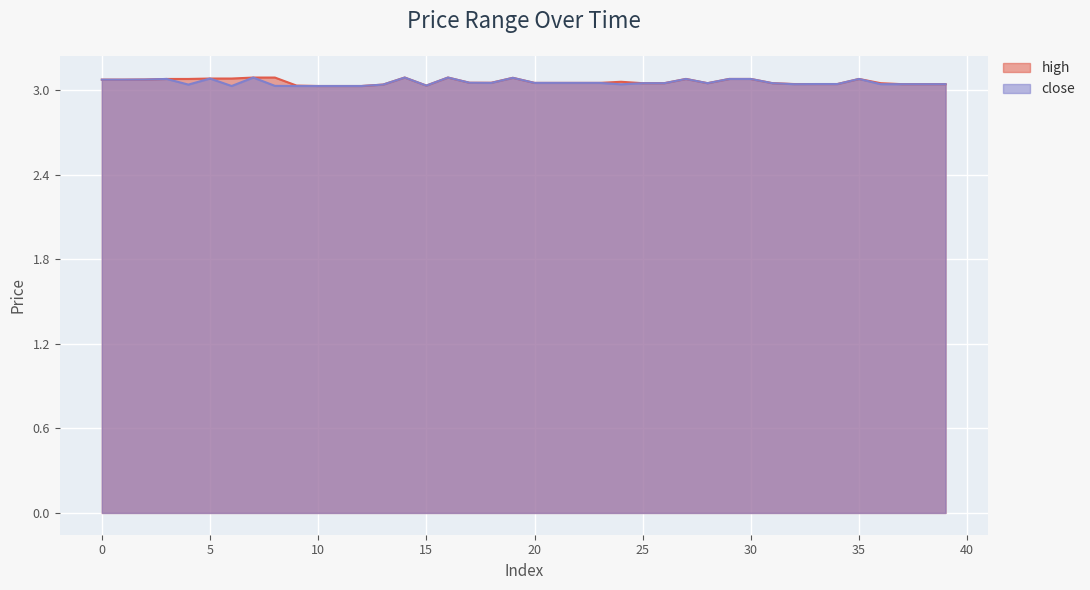

Reading right to left, extract all data points from this chart.

close: 3.0	3.0	3.0	3.0	3.1	3.0	3.0	3.0	3.0	3.1	3.1	3.0	3.1	3.0	3.0	3.0	3.1	3.1	3.1	3.1	3.1	3.1	3.1	3.1	3.0	3.1	3.0	3.0	3.0	3.0	3.0	3.0	3.1	3.0	3.1	3.0	3.1	3.1	3.1	3.1
high: 3.0	3.0	3.0	3.0	3.1	3.0	3.0	3.0	3.0	3.1	3.1	3.0	3.1	3.0	3.0	3.1	3.1	3.1	3.1	3.1	3.1	3.1	3.1	3.1	3.0	3.1	3.0	3.0	3.0	3.0	3.0	3.1	3.1	3.1	3.1	3.1	3.1	3.1	3.1	3.1